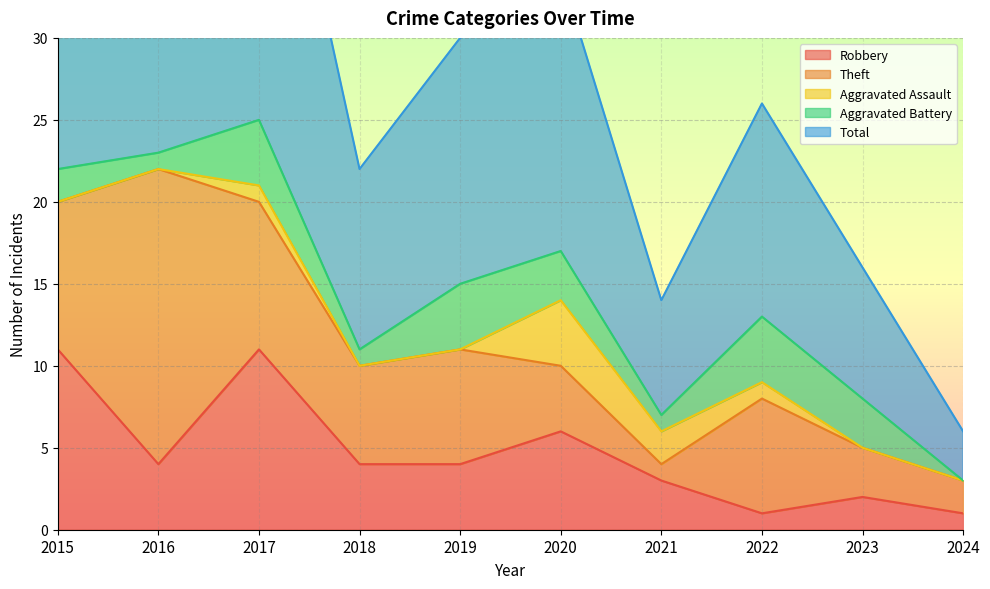

Reading right to left, what are all the values shown in this chart?

Robbery: 2024=1	2023=2	2022=1	2021=3	2020=6	2019=4	2018=4	2017=11	2016=4	2015=11
Theft: 2024=2	2023=3	2022=7	2021=1	2020=4	2019=7	2018=6	2017=9	2016=18	2015=9
Aggravated Assault: 2024=0	2023=0	2022=1	2021=2	2020=4	2019=0	2018=0	2017=1	2016=0	2015=0
Aggravated Battery: 2024=0	2023=3	2022=4	2021=1	2020=3	2019=4	2018=1	2017=4	2016=1	2015=2
Total: 2024=3	2023=8	2022=13	2021=7	2020=17	2019=15	2018=11	2017=25	2016=23	2015=23